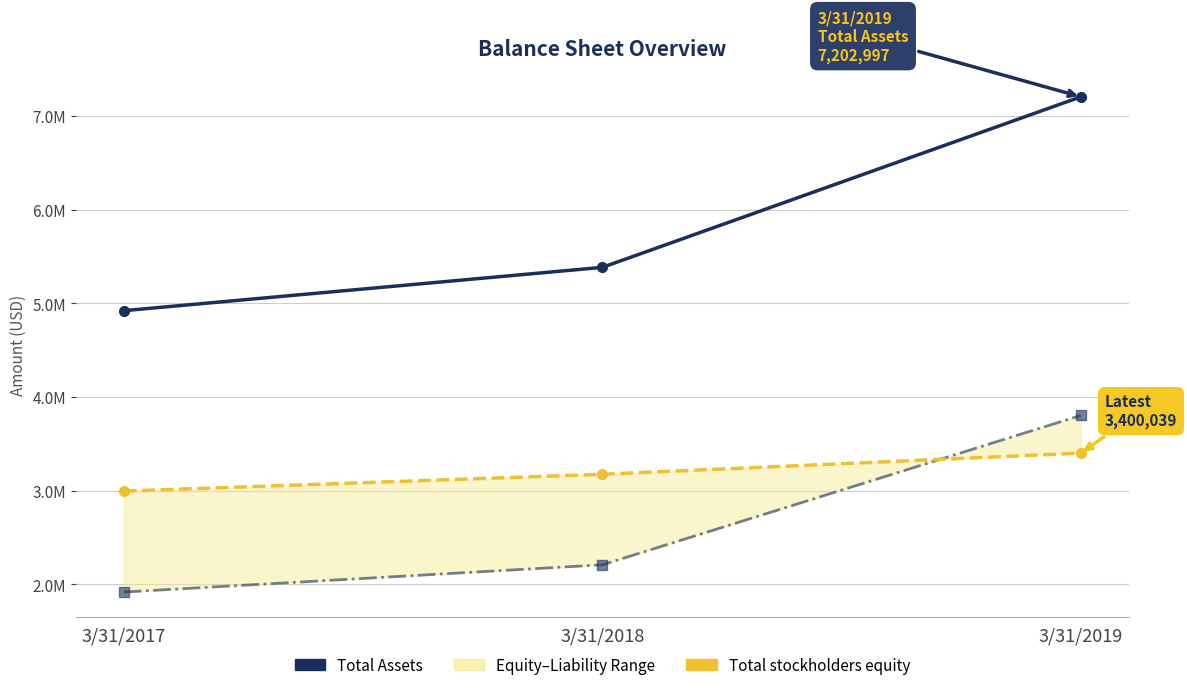

The value of Total stockholders equity at 3/31/2019 is 3400039. True or false?

True